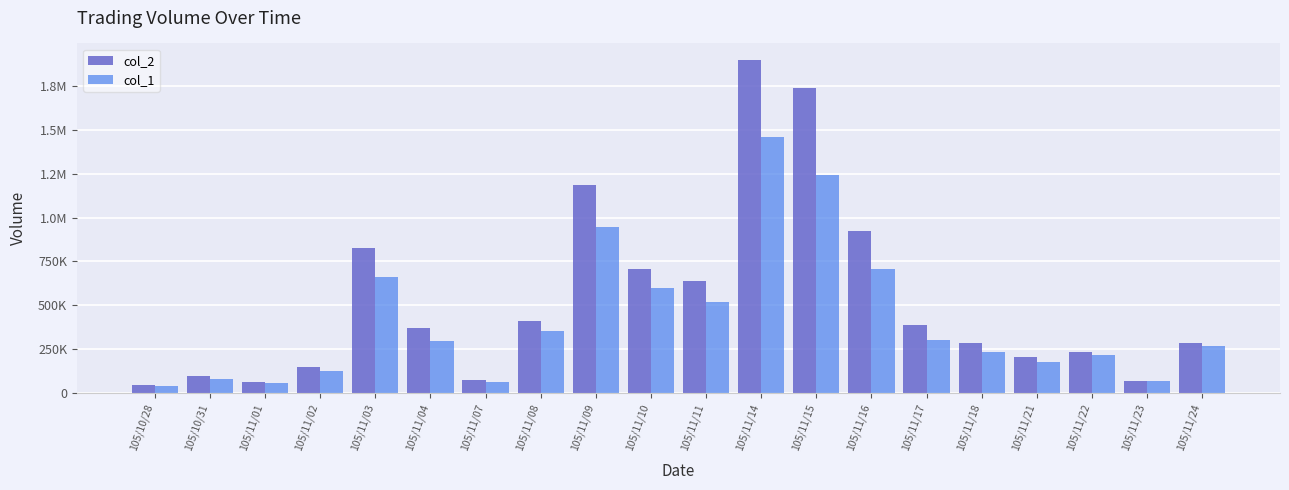

Are the bars grouped side by side (vs. stacked)?

Yes